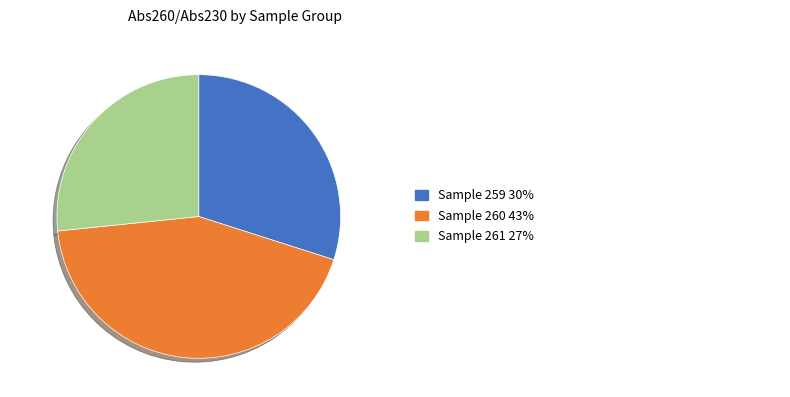

Is there a majority slice in this chart?

No